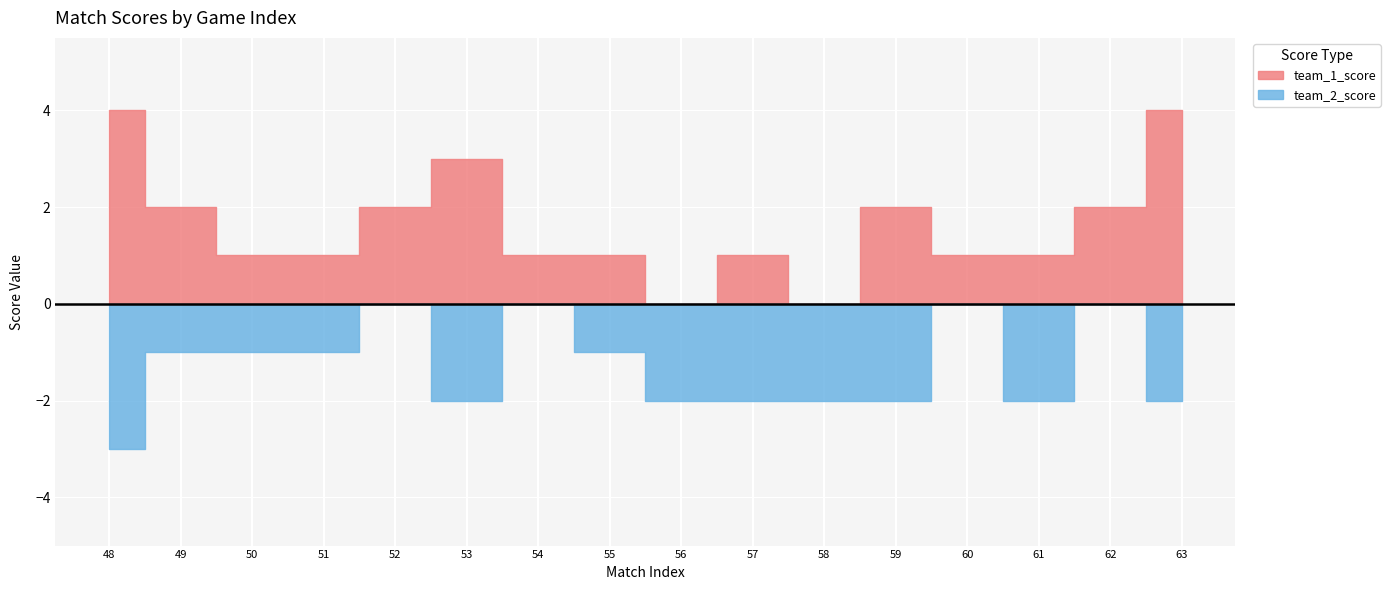

Where does the team_1_score series first go above 1?

48